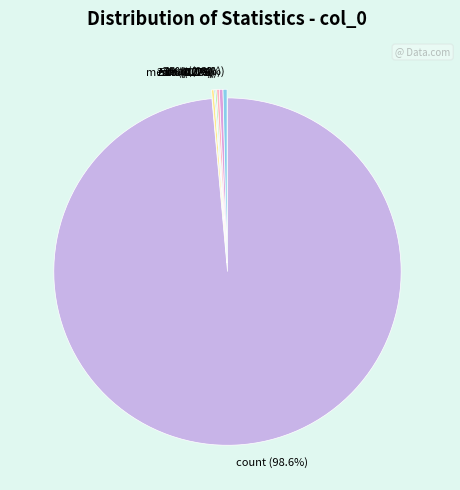

Count the number of slices in the pie.

8